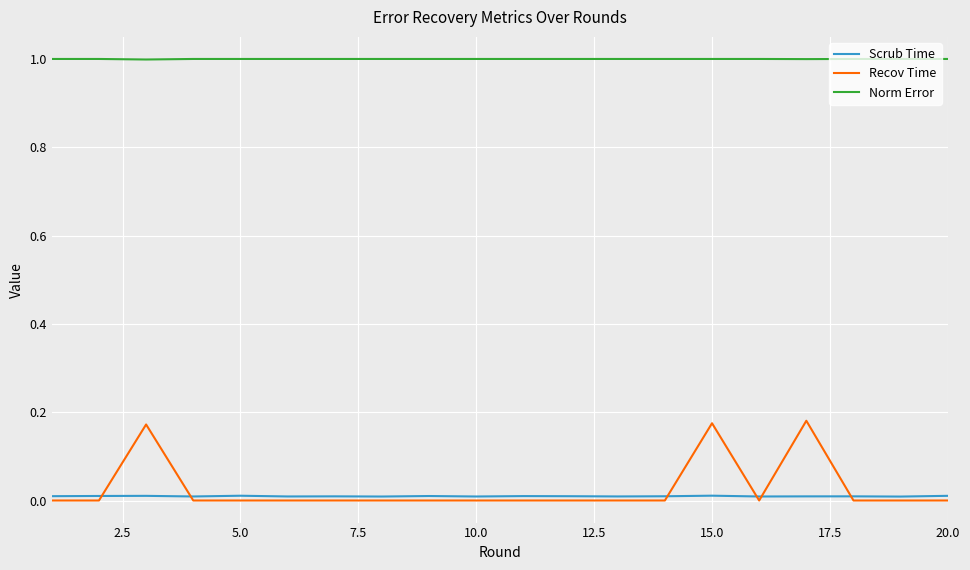

Which series has the widest spread of values?

Recov Time